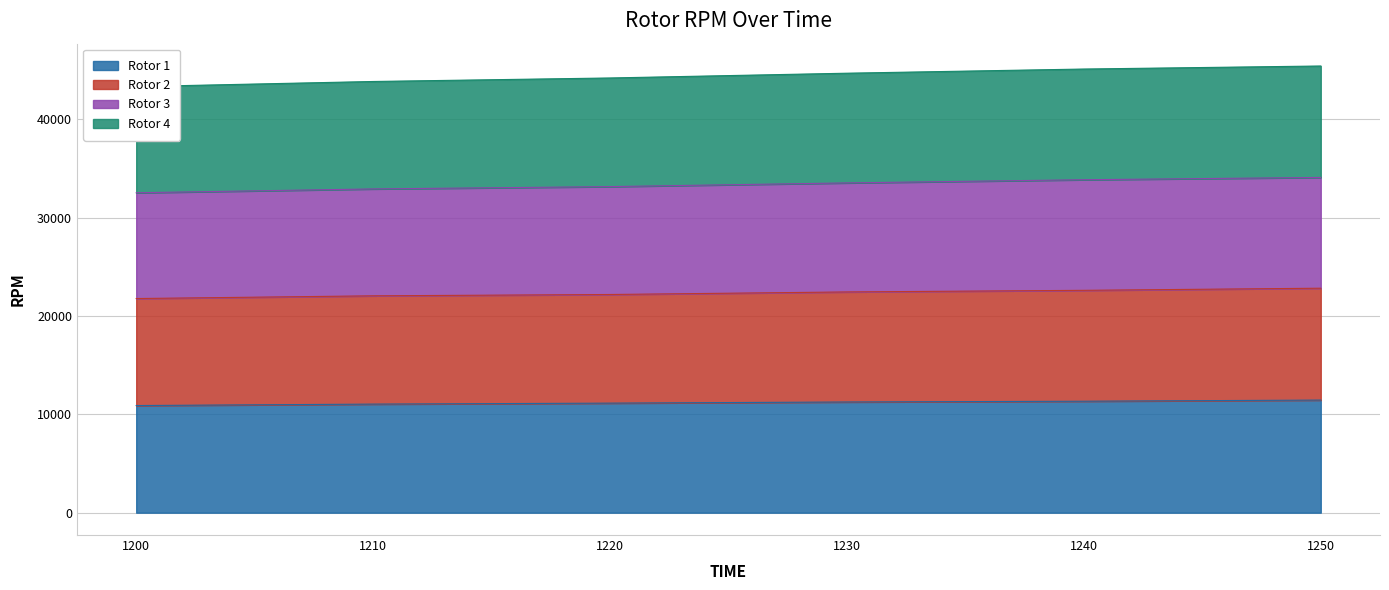

What are all the series names shown in the legend?

Rotor 1, Rotor 2, Rotor 3, Rotor 4